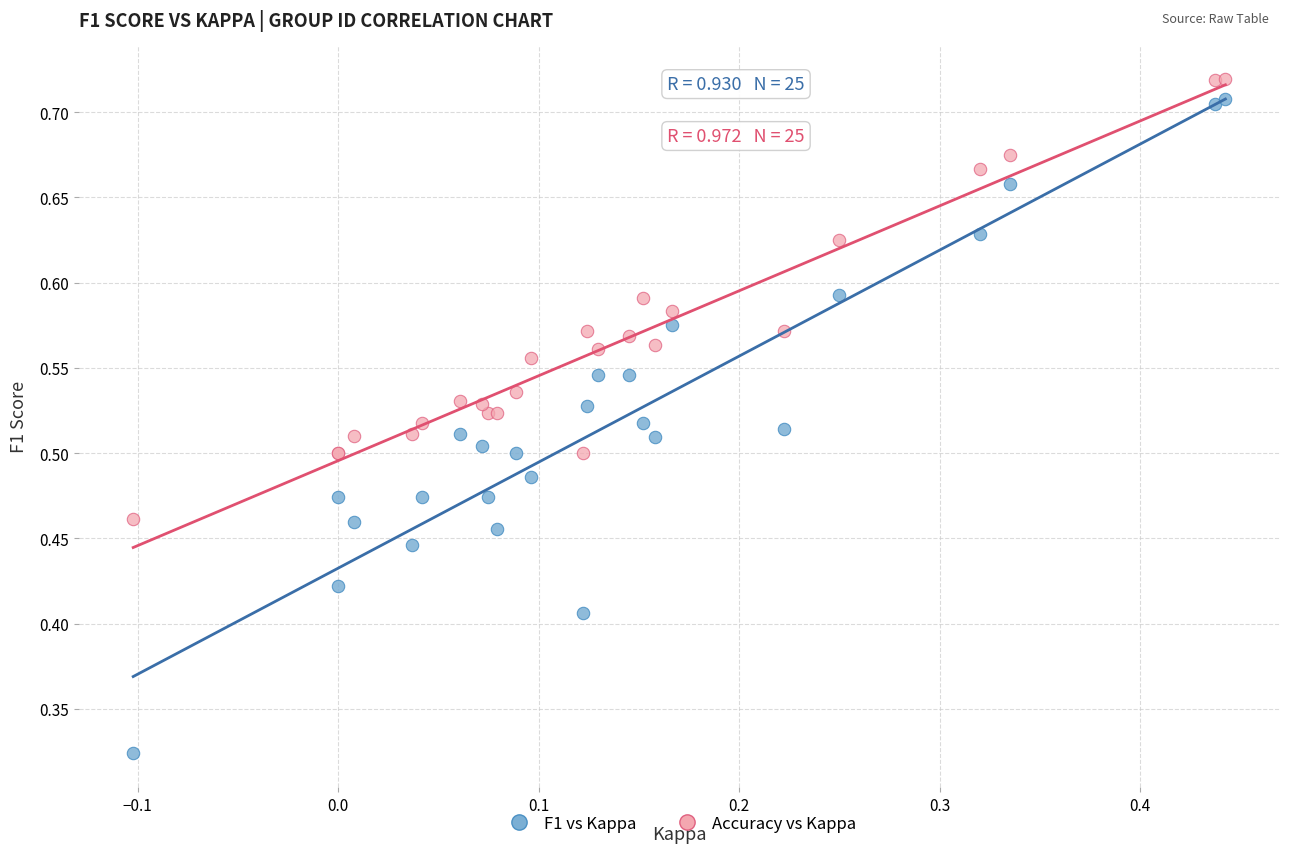

Which series has the widest spread of Y values?

F1 vs Kappa